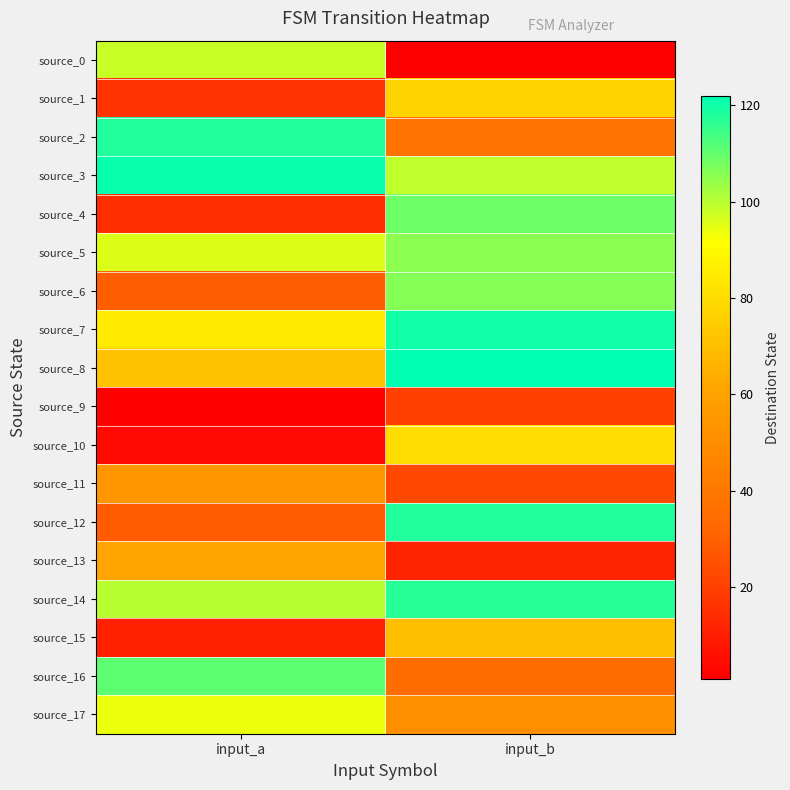

At how many categories does at least one series exceed 76?

2